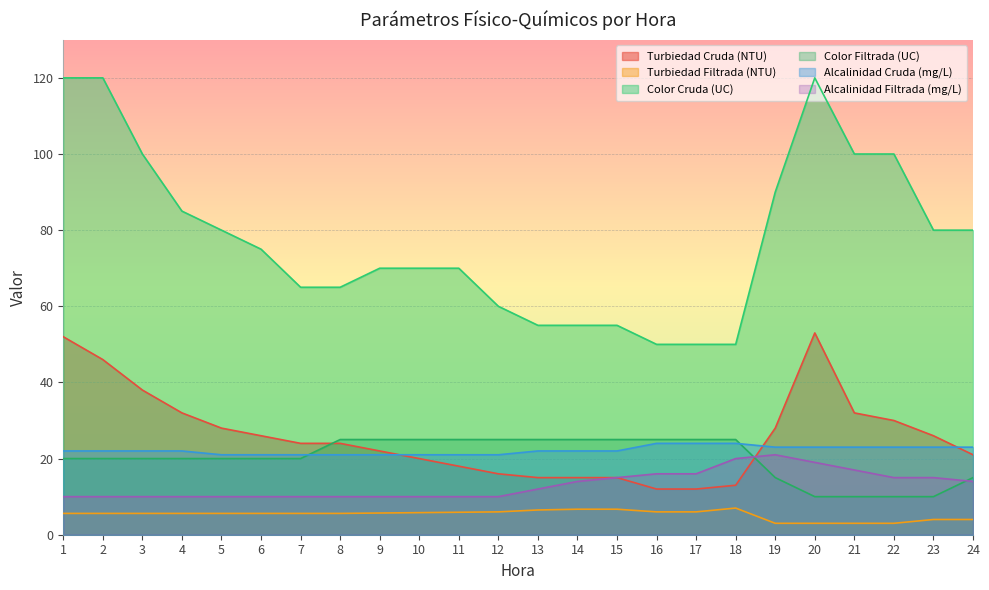

Reading left to right, extract all data points from this chart.

Turbiedad Cruda (NTU): 1=52.0	2=46.0	3=38.0	4=32.0	5=28.0	6=26.0	7=24.0	8=24.0	9=22.0	10=20.0	11=18.0	12=16.0	13=15.0	14=15.0	15=15.0	16=12.0	17=12.0	18=13.0	19=28.0	20=53.0	21=32.0	22=30.0	23=26.0	24=21.0
Turbiedad Filtrada (NTU): 1=5.6	2=5.6	3=5.6	4=5.6	5=5.6	6=5.6	7=5.6	8=5.6	9=5.7	10=5.8	11=5.9	12=6.0	13=6.5	14=6.7	15=6.7	16=6.0	17=6.0	18=7.0	19=3.0	20=3.0	21=3.0	22=3.0	23=4.0	24=4.0
Color Cruda (UC): 1=120.0	2=120.0	3=100.0	4=85.0	5=80.0	6=75.0	7=65.0	8=65.0	9=70.0	10=70.0	11=70.0	12=60.0	13=55.0	14=55.0	15=55.0	16=50.0	17=50.0	18=50.0	19=90.0	20=120.0	21=100.0	22=100.0	23=80.0	24=80.0
Color Filtrada (UC): 1=20.0	2=20.0	3=20.0	4=20.0	5=20.0	6=20.0	7=20.0	8=25.0	9=25.0	10=25.0	11=25.0	12=25.0	13=25.0	14=25.0	15=25.0	16=25.0	17=25.0	18=25.0	19=15.0	20=10.0	21=10.0	22=10.0	23=10.0	24=15.0
Alcalinidad Cruda (mg/L): 1=22.0	2=22.0	3=22.0	4=22.0	5=21.0	6=21.0	7=21.0	8=21.0	9=21.0	10=21.0	11=21.0	12=21.0	13=22.0	14=22.0	15=22.0	16=24.0	17=24.0	18=24.0	19=23.0	20=23.0	21=23.0	22=23.0	23=23.0	24=23.0
Alcalinidad Filtrada (mg/L): 1=10.0	2=10.0	3=10.0	4=10.0	5=10.0	6=10.0	7=10.0	8=10.0	9=10.0	10=10.0	11=10.0	12=10.0	13=12.0	14=14.0	15=15.0	16=16.0	17=16.0	18=20.0	19=21.0	20=19.0	21=17.0	22=15.0	23=15.0	24=14.0